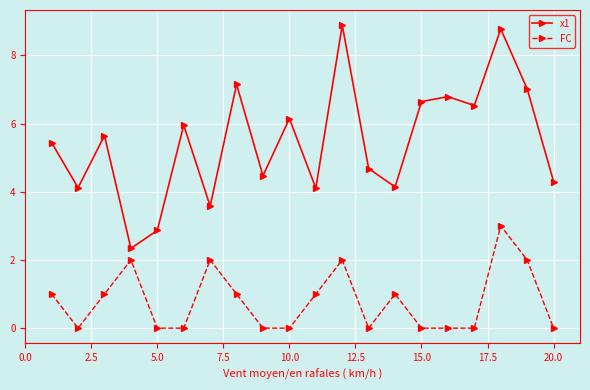

What is the highest value of the x1 series?

8.9